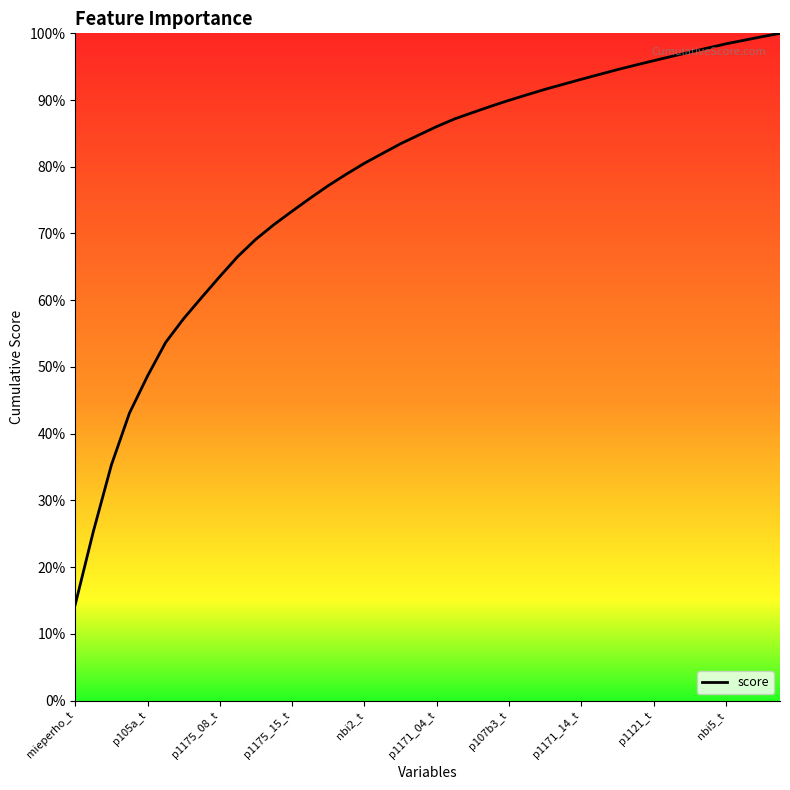

Rank the categories by value from highest to lowest.

39, 38, 37, 36, 35, 34, 33, 32, 31, 30, 29, 28, 27, 26, 25, 24, 23, 22, 21, 20, 19, 18, 17, 16, 15, 14, 13, 12, 11, 10, nbi5_t, p1121_t, p1171_14_t, p107b3_t, p1171_04_t, nbi2_t, p1175_15_t, p1175_08_t, p105a_t, mieperho_t